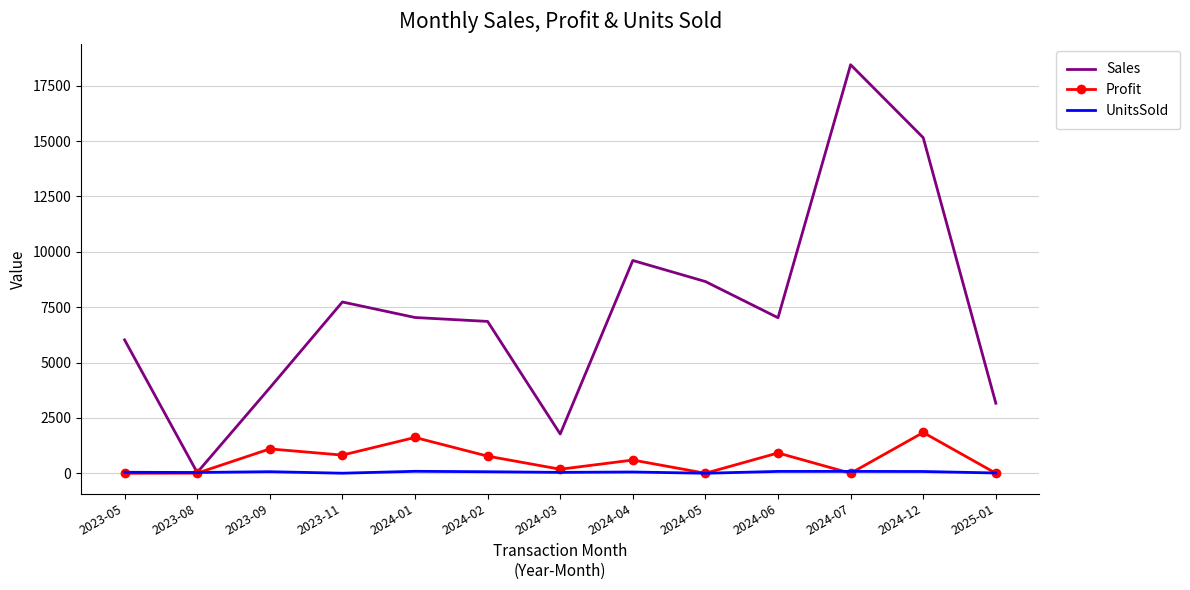

Which series has the largest total across all categories?

Sales